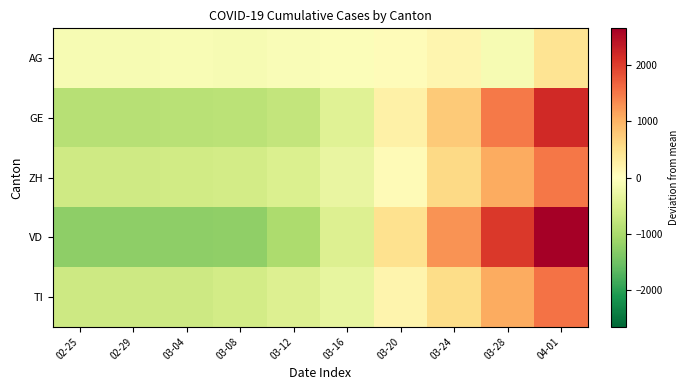

How many categories are shown in the chart?

10